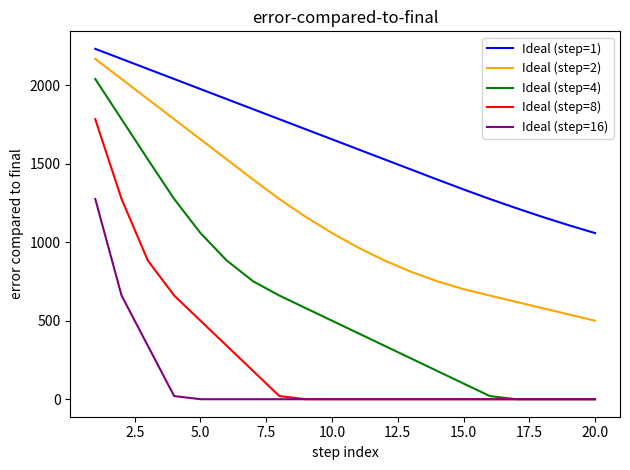

Which series has the largest range (max minus min)?

Ideal (step=4)